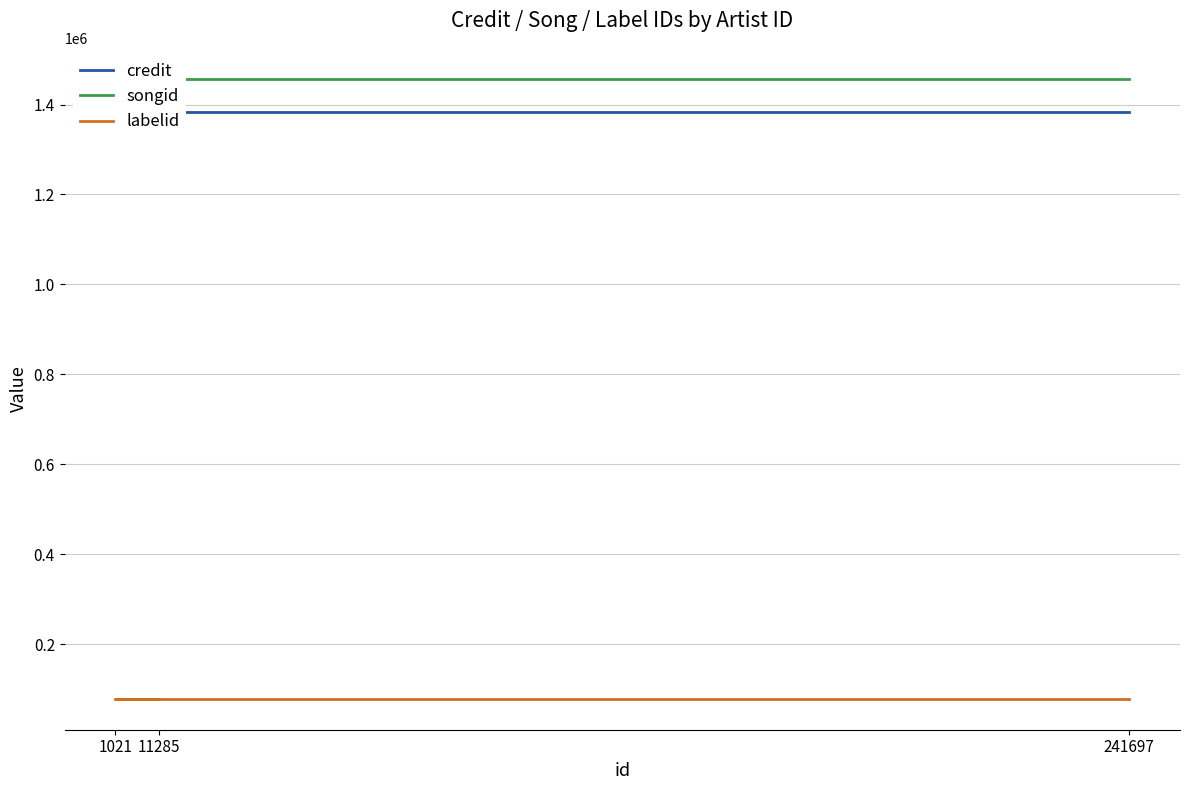

List the labels in order of credit value, smallest first.

11285, 1021, 241697